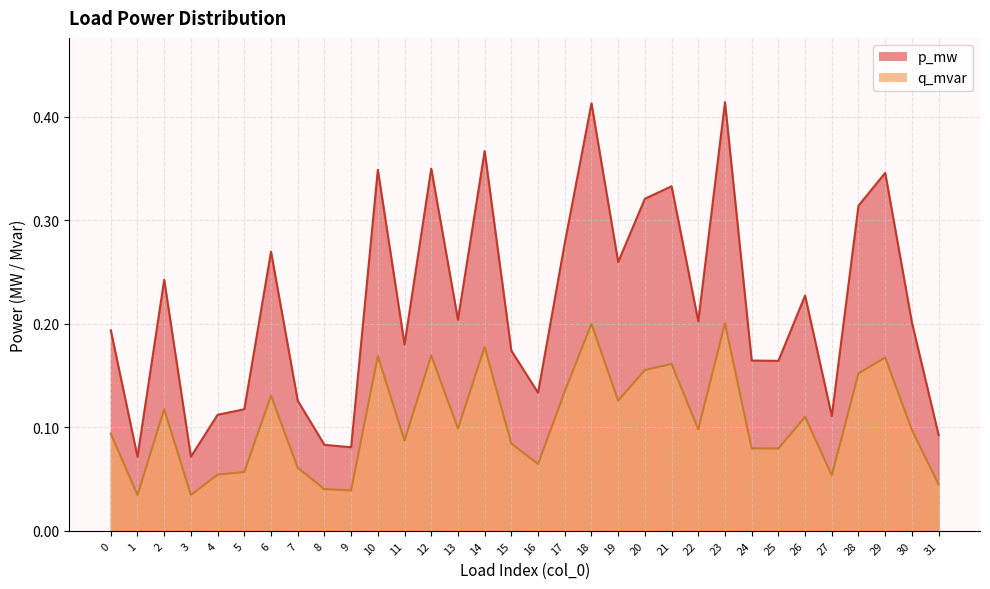

How many lines are shown in the chart?

2